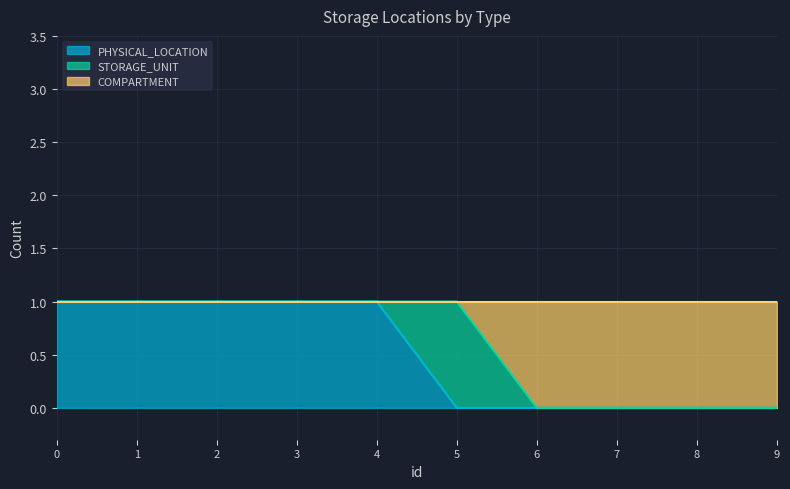

How many COMPARTMENT values are between 0 and 1?

10